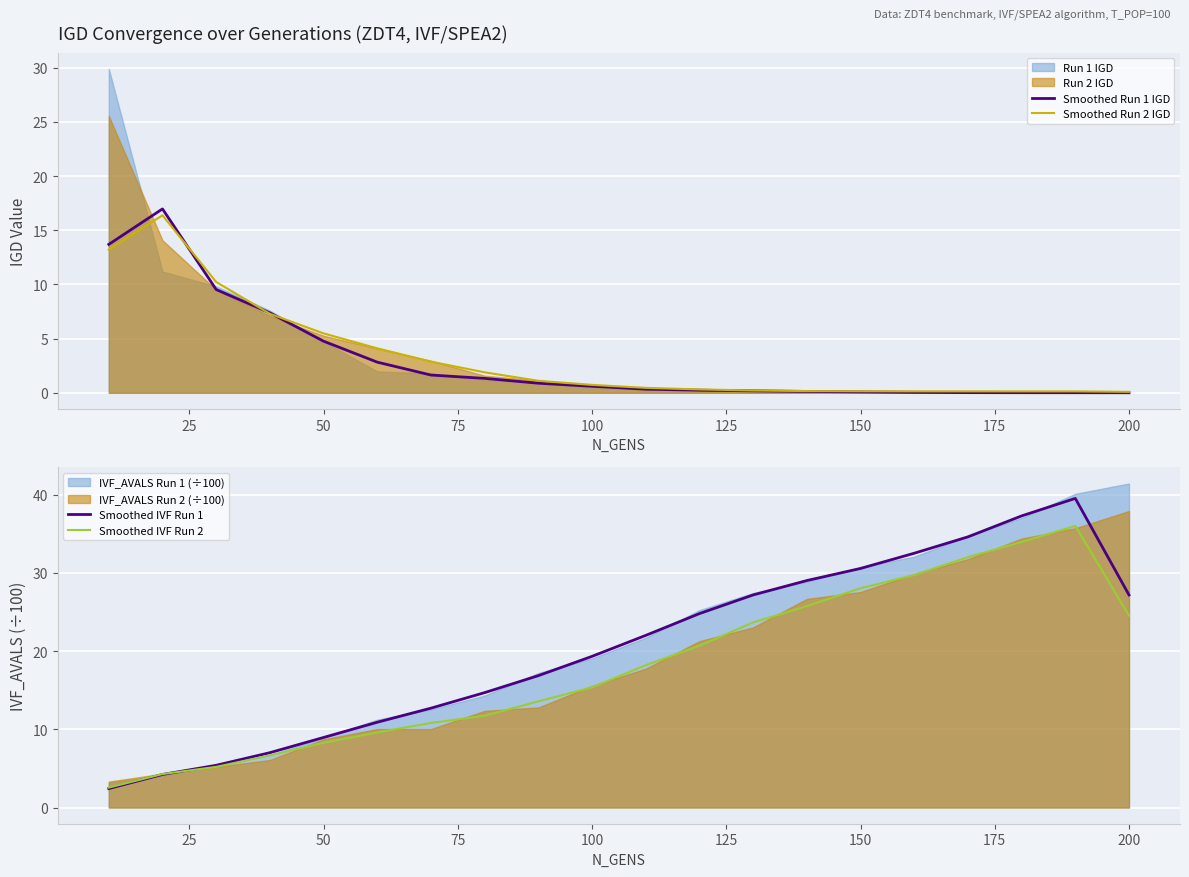

What is the sum of all Smoothed IVF Run 1 values?

407.3